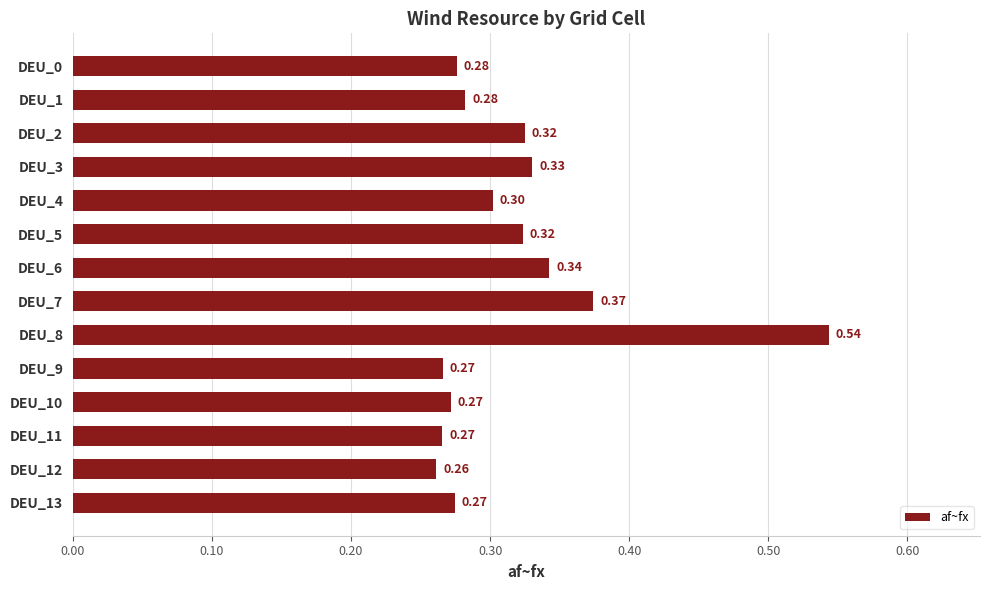

Between DEU_12 and DEU_7, which is larger?

DEU_7